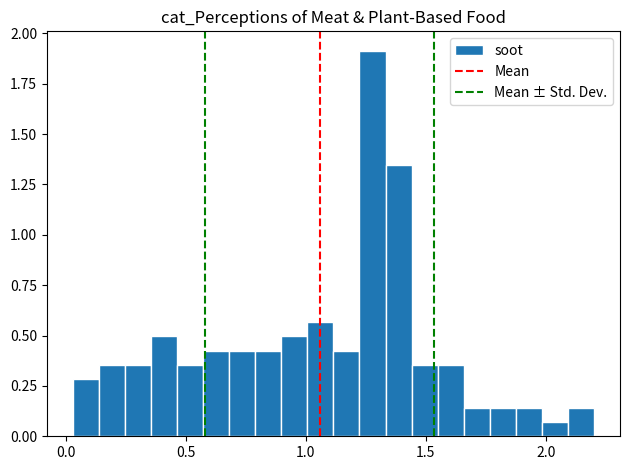

Around what value on the x-axis is the tallest bar? Give the approximate position of its centre, as read against the axis.

1.30